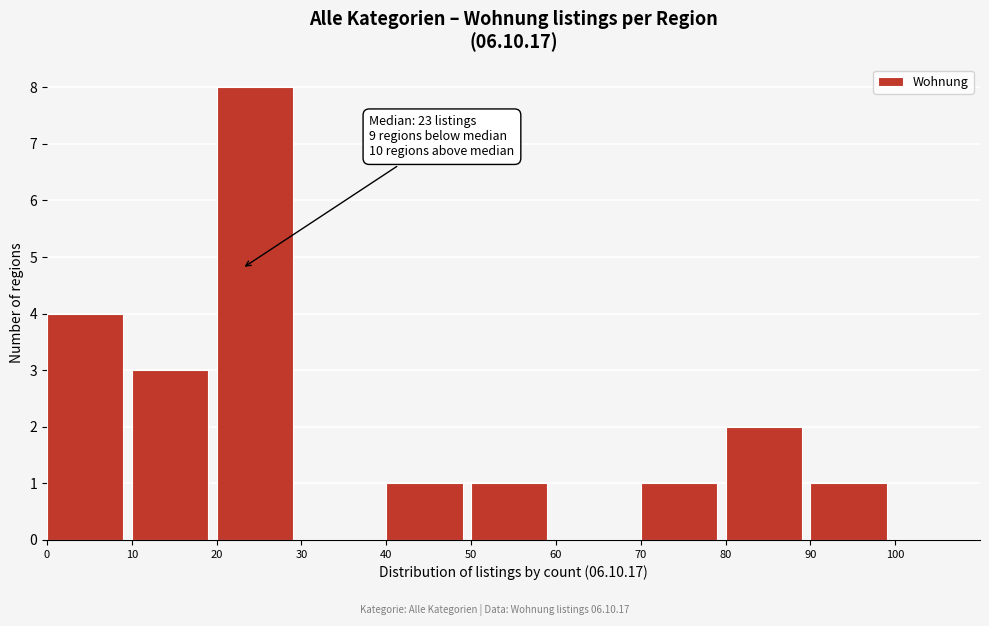

Over which range of the x-axis is the bar tallest?

20 to 30